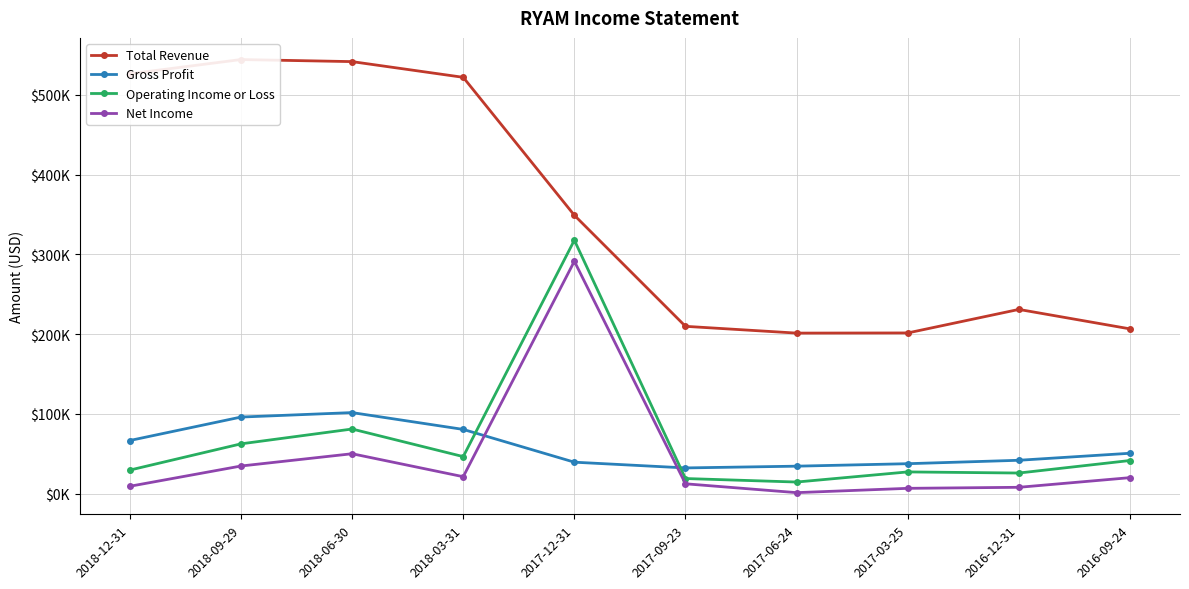

How many data points in Net Income are less than 19900?

5